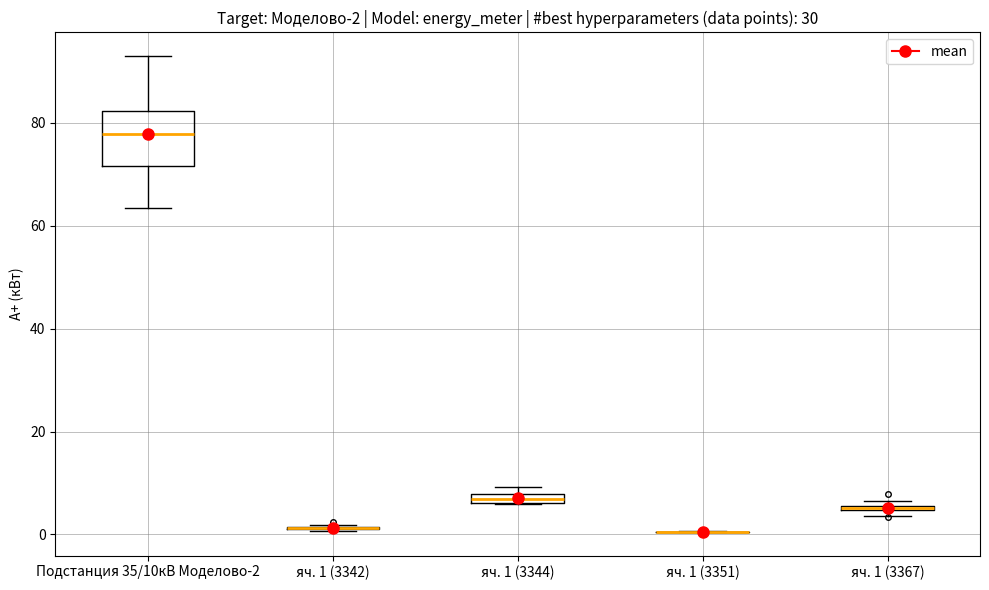

Which box is the tallest, from its lower edge to its upper edge?

Подстанция 35/10кВ Моделово-2